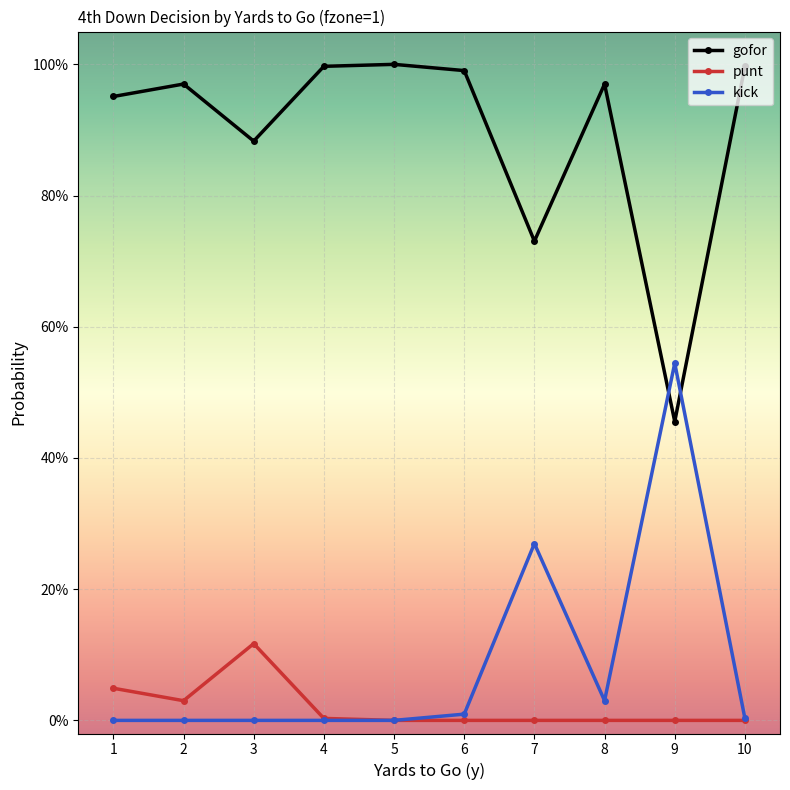

Between 1 and 7, which series saw the biggest shift?

kick